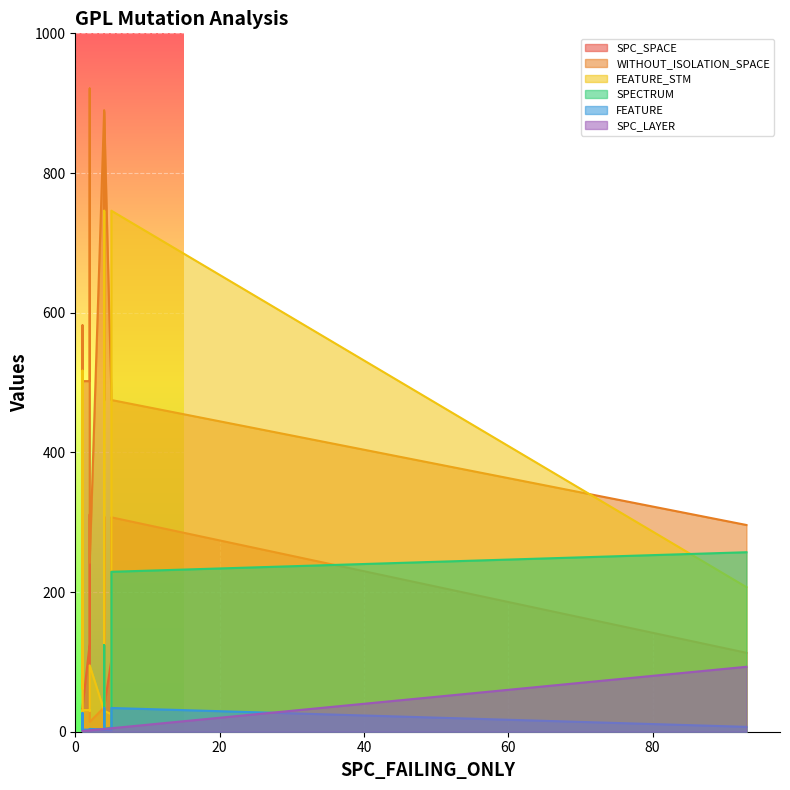

At 4, list the series in order from largest to smallest.

WITHOUT_ISOLATION_SPACE, SPC_SPACE, FEATURE_STM, SPECTRUM, SPC_LAYER, FEATURE